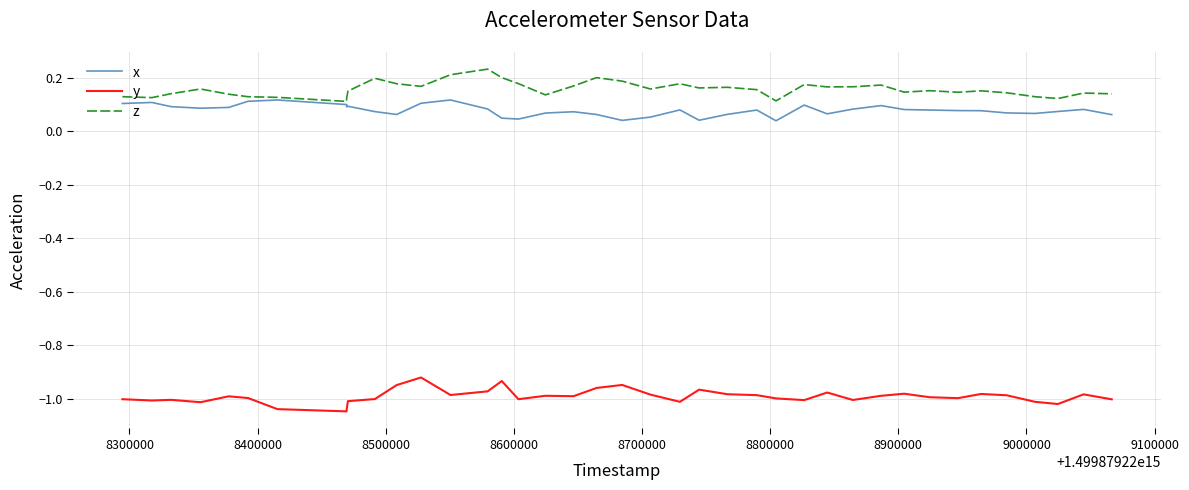

Reading right to left, list all the values displayed in this chart.

x: 0.1	0.1	0.1	0.1	0.1	0.1	0.1	0.1	0.1	0.1	0.1	0.1	0.1	0.0	0.1	0.1	0.0	0.1	0.1	0.0	0.1	0.1	0.1	0.0	0.0	0.1	0.1	0.1	0.1	0.1	0.1	0.1	0.1	0.1	0.1	0.1	0.1	0.1	0.1	0.1
y: -1.0	-1.0	-1.0	-1.0	-1.0	-1.0	-1.0	-1.0	-1.0	-1.0	-1.0	-1.0	-1.0	-1.0	-1.0	-1.0	-1.0	-1.0	-1.0	-0.9	-1.0	-1.0	-1.0	-1.0	-0.9	-1.0	-1.0	-0.9	-0.9	-1.0	-1.0	-1.0	-1.0	-1.0	-1.0	-1.0	-1.0	-1.0	-1.0	-1.0
z: 0.1	0.1	0.1	0.1	0.1	0.2	0.1	0.2	0.1	0.2	0.2	0.2	0.2	0.1	0.2	0.2	0.2	0.2	0.2	0.2	0.2	0.2	0.1	0.2	0.2	0.2	0.2	0.2	0.2	0.2	0.1	0.1	0.1	0.1	0.1	0.1	0.2	0.1	0.1	0.1